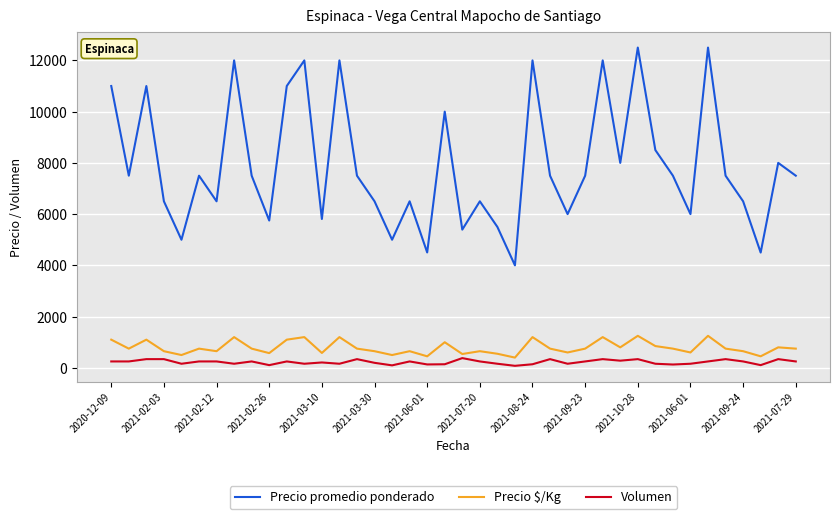

Rank the series by their maximum value, from lowest to highest.

Volumen, Precio $/Kg, Precio promedio ponderado